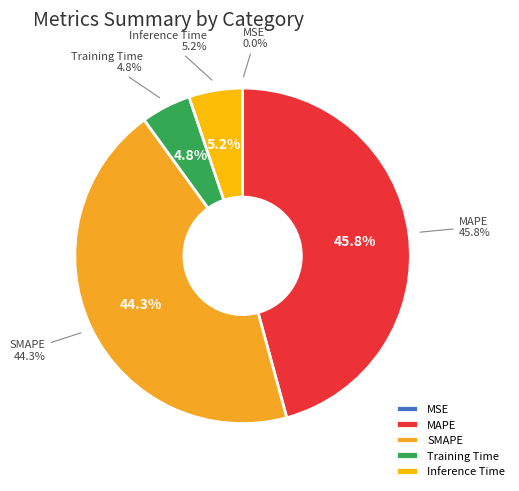

How many segments does this pie chart have?

5